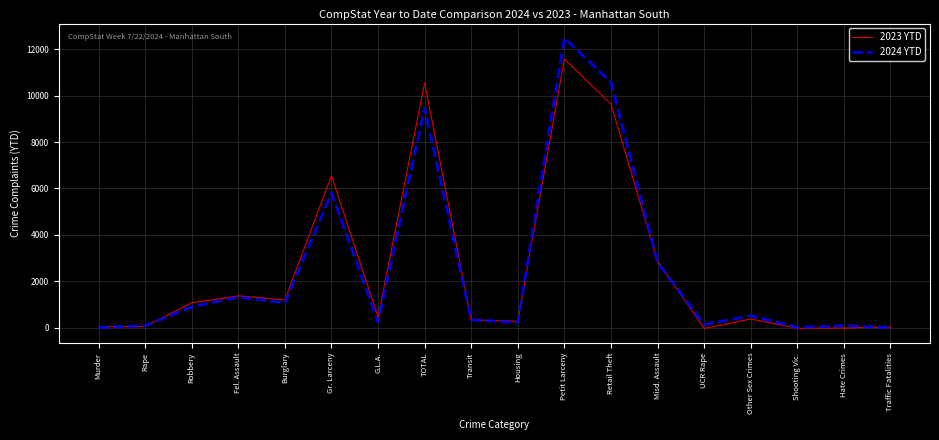

Is it true that 2023 YTD equals 1647.1 at Robbery?

False